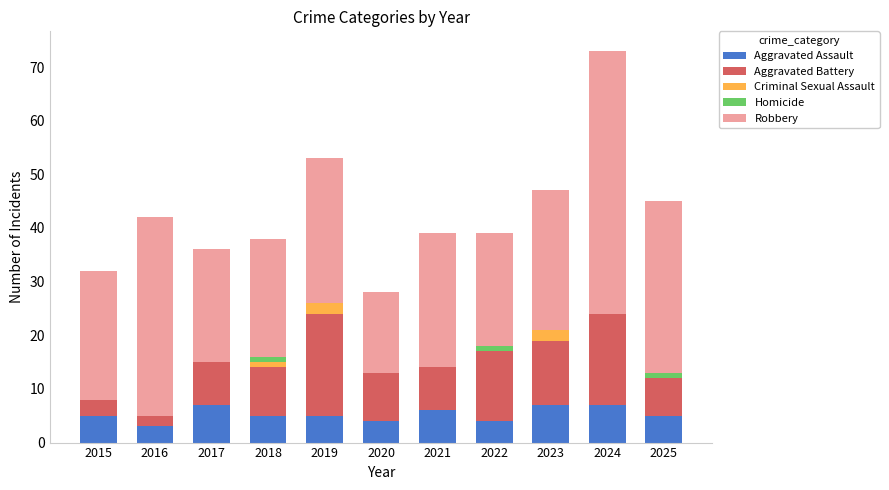

The Aggravated Assault series shows 5 at 2018. True or false?

True